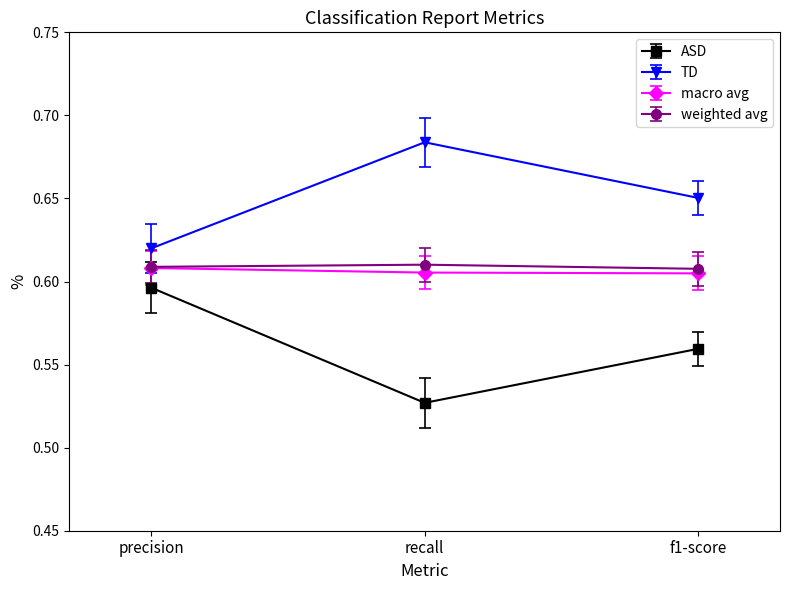

At which category does the chart reach its peak across all series?

recall